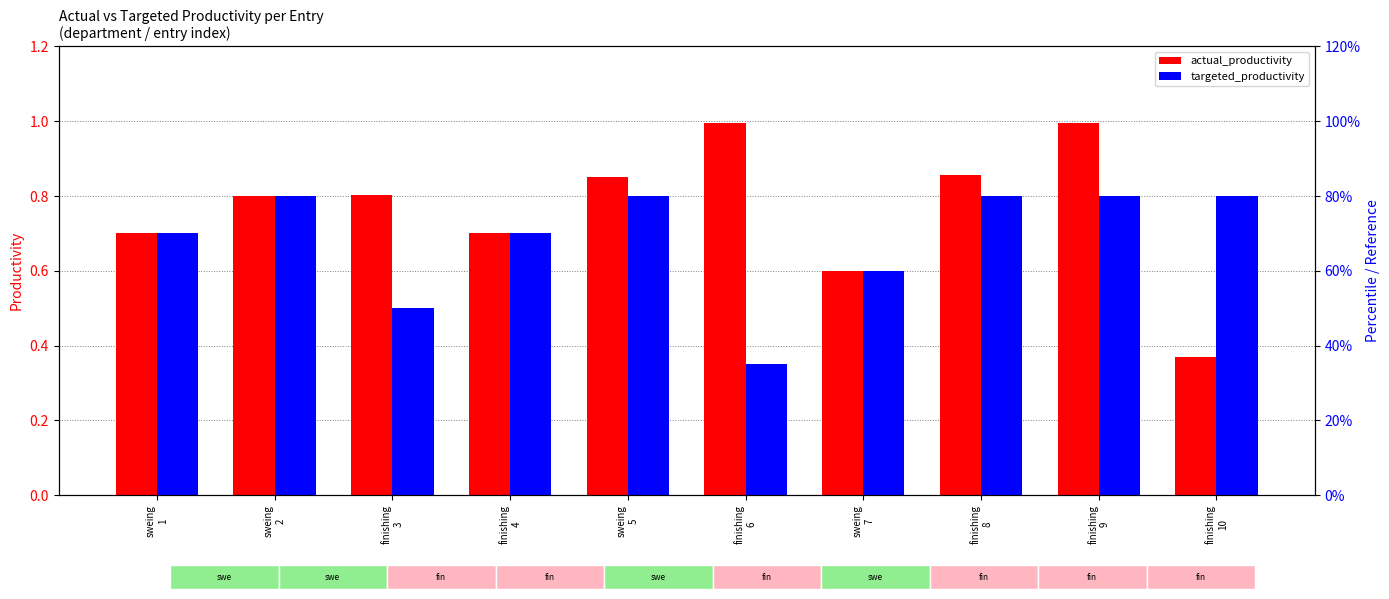

What are all the series names shown in the legend?

actual_productivity, targeted_productivity